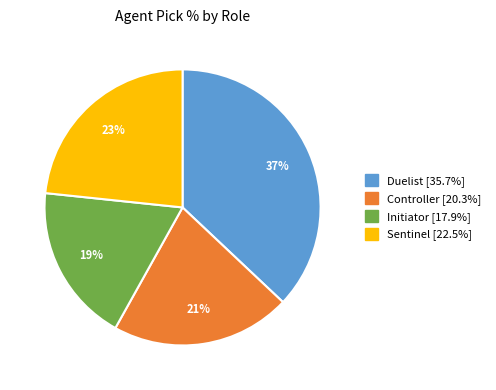

Which has a higher value, Sentinel or Initiator?

Sentinel